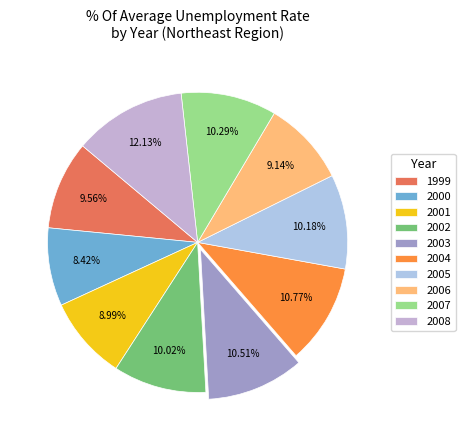

Count the number of slices in the pie.

10